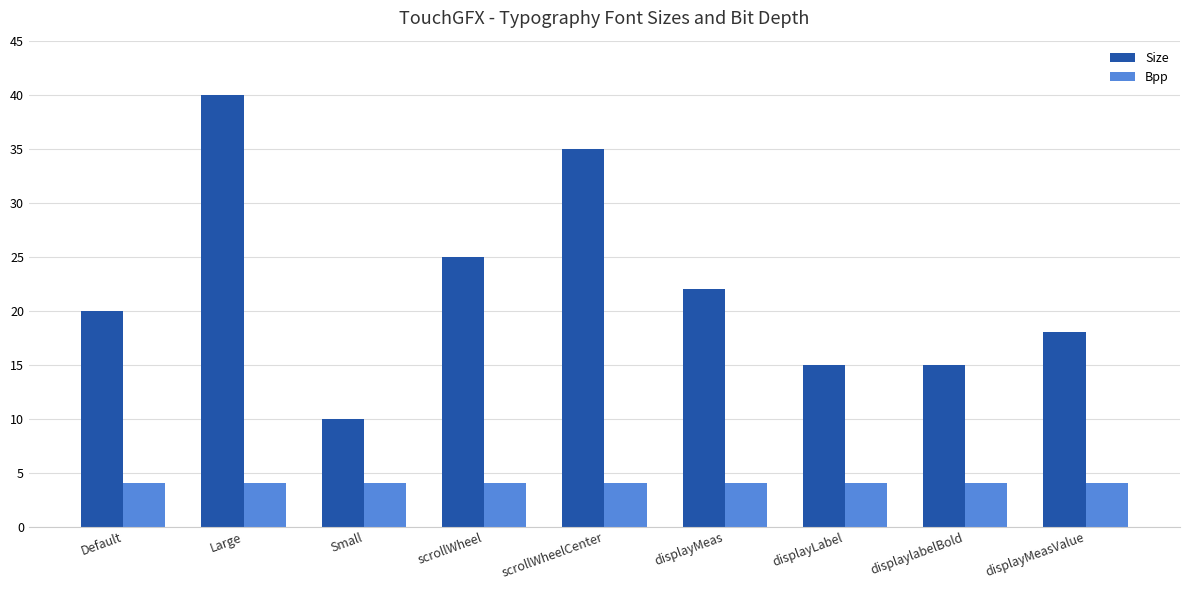

Rank the series by their average value, from lowest to highest.

Bpp, Size